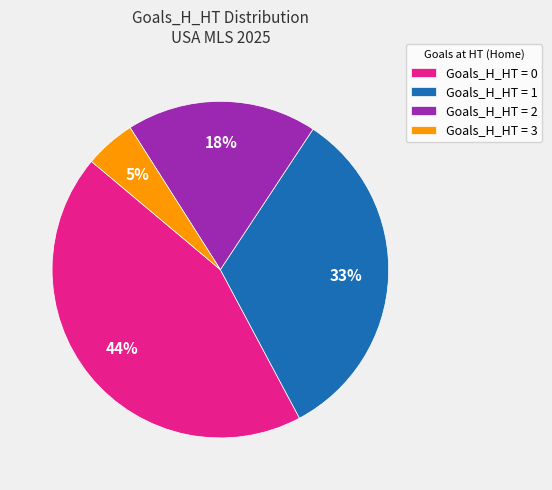

To the nearest percent, what percentage of the pie is Goals_H_HT = 0?

44%